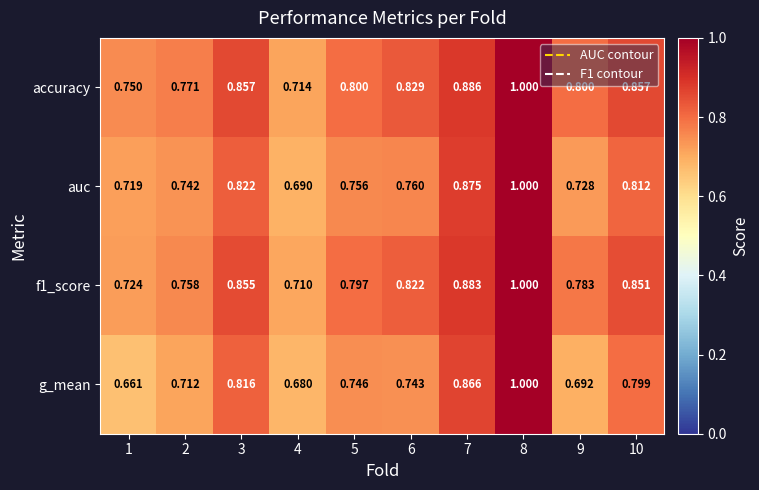

Which series has the widest spread of values?

g_mean